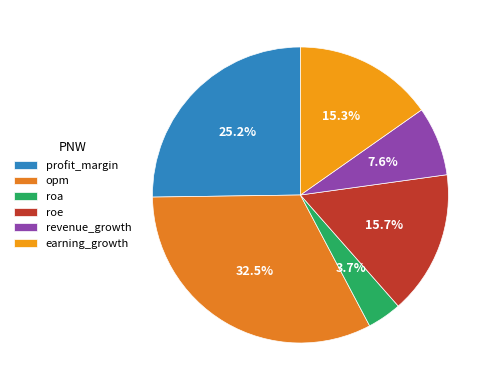

What is the ratio of the value at revenue_growth to the value at profit_margin?

0.3